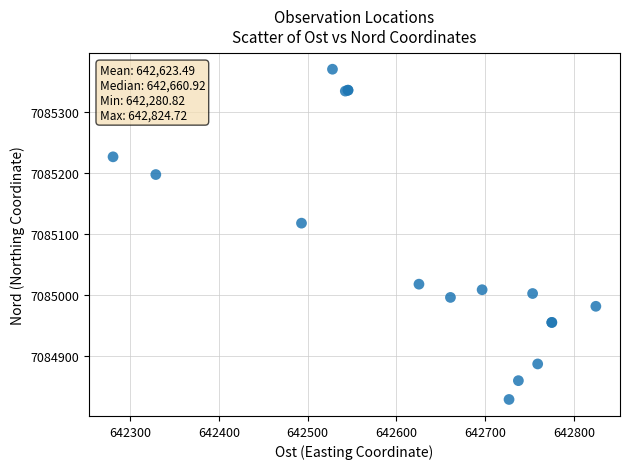

What Y value in the scatter plot is closest to 7085099?

7085117.9